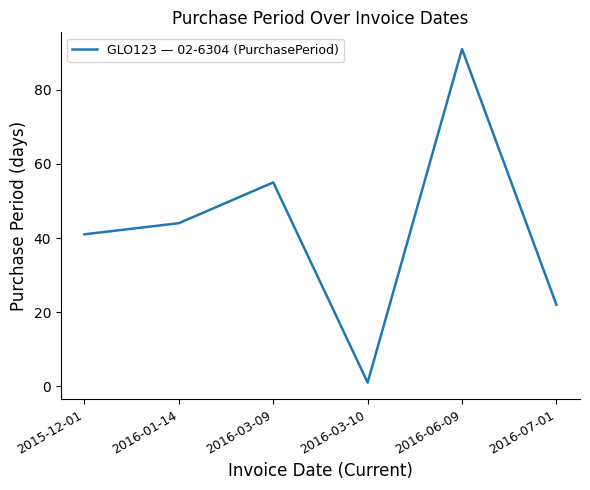

Reading left to right, extract all data points from this chart.

2015-12-01=41	2016-01-14=44	2016-03-09=55	2016-03-10=1	2016-06-09=91	2016-07-01=22